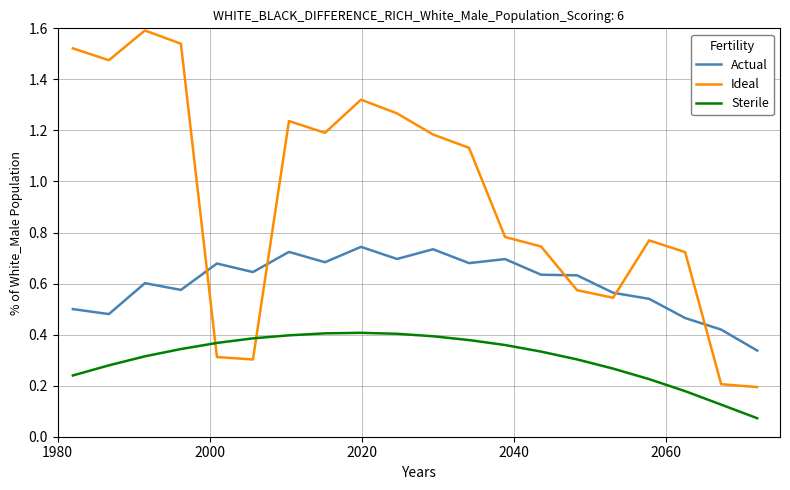

Which series has the largest total across all categories?

Ideal